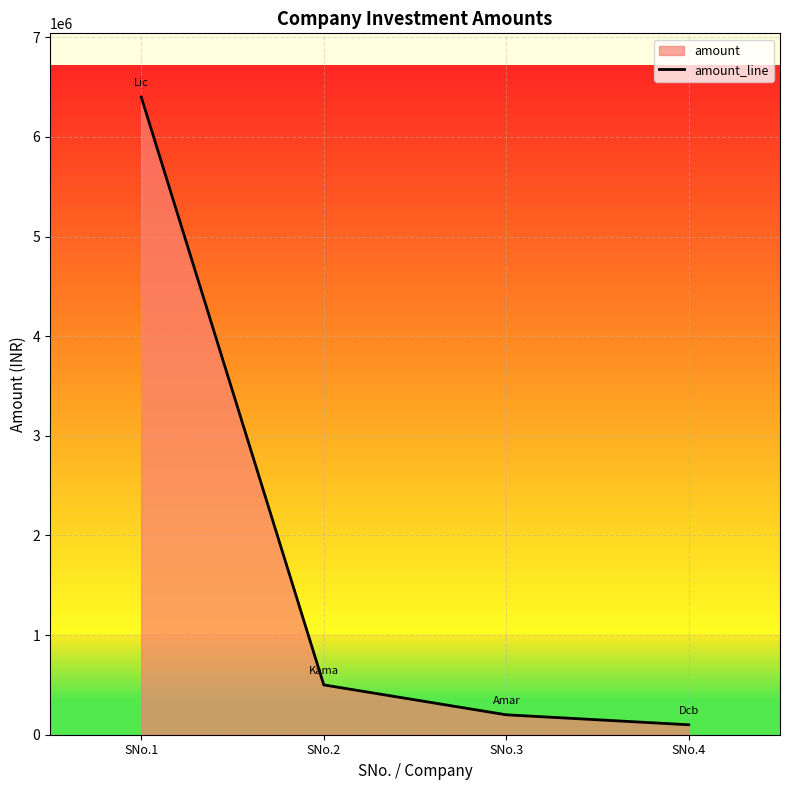

True or false: the data has more than 0 interior local peaks.

False